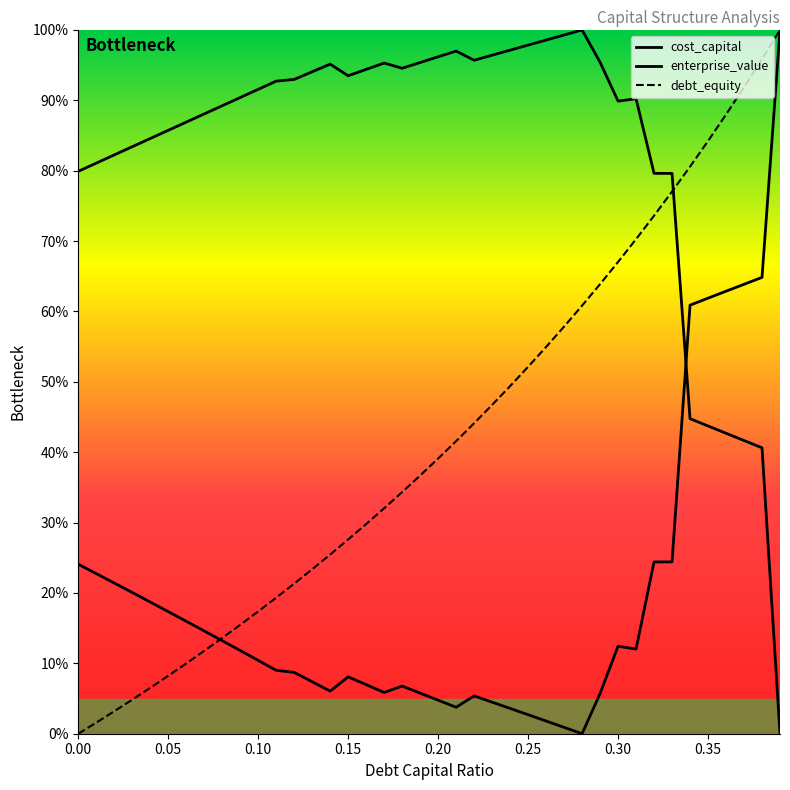

Where is the first local minimum for cost_capital?

0.15